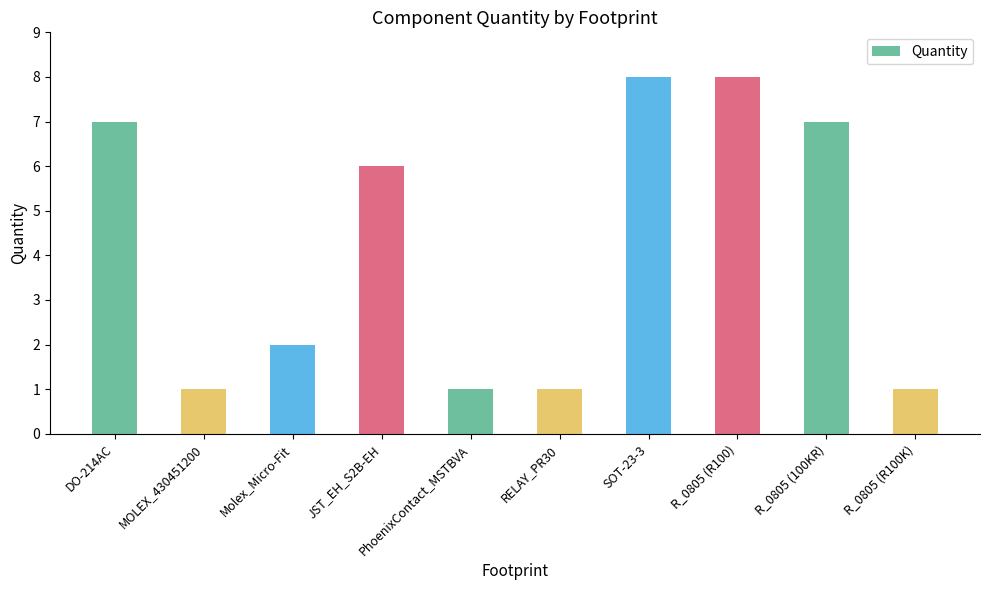

What is the average value?

4